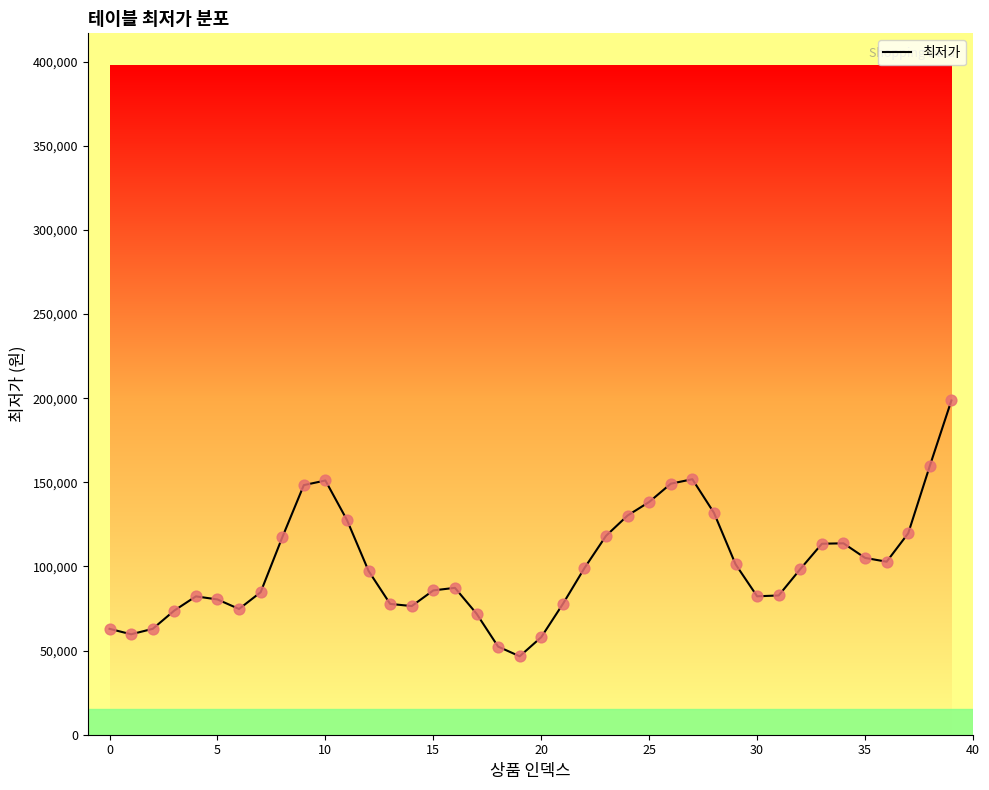

What is the maximum value shown in the chart?

198683.4